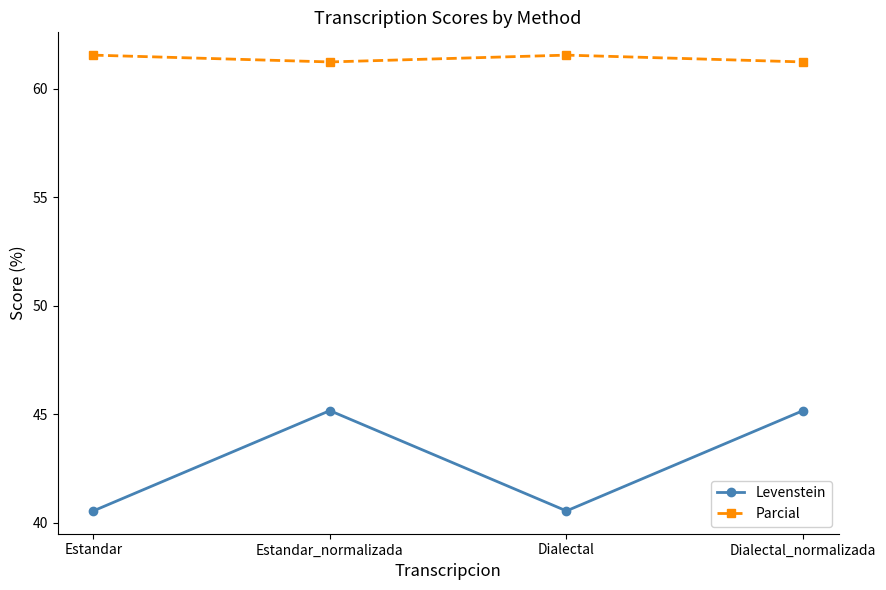

What is the total value across all series at Dialectal_normalizada?

106.4